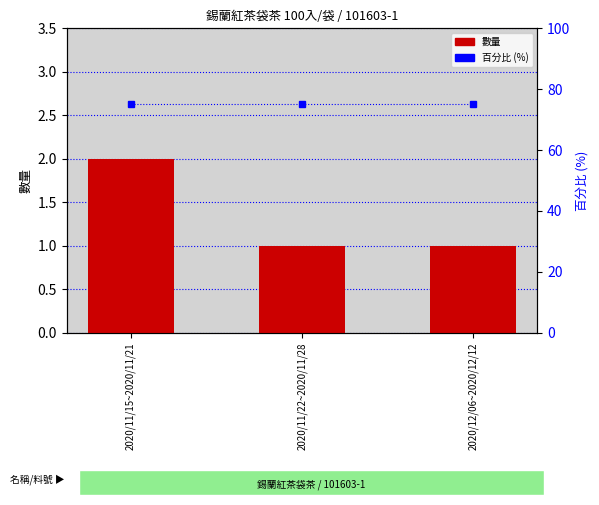

Which label corresponds to the smallest value in the chart?

2020/11/22~2020/11/28